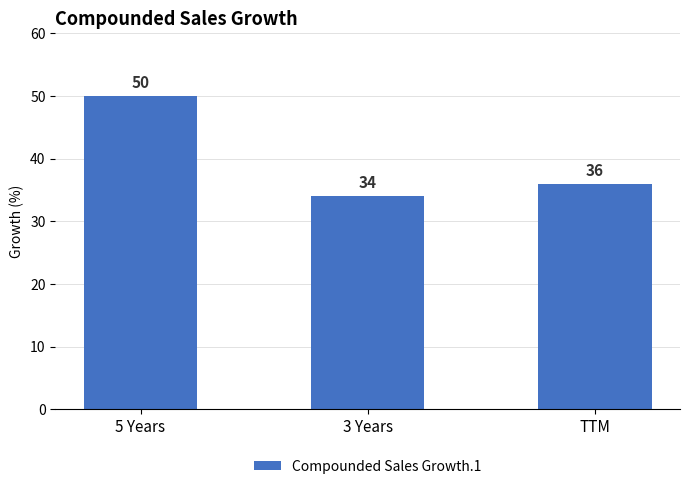

True or false: the data shows 23 at 5 Years.

False